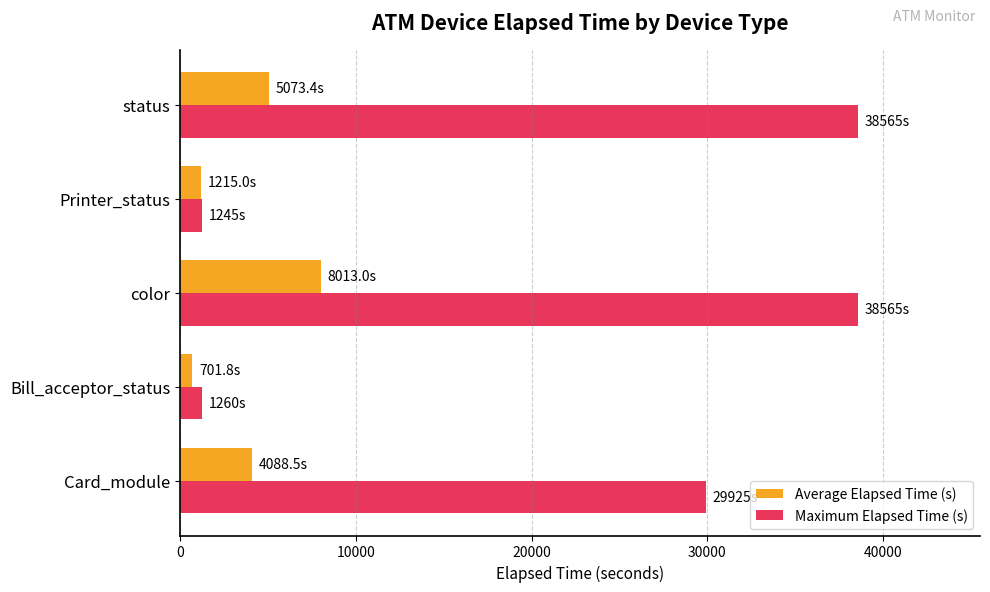

Between Card_module and Printer_status, which series saw the biggest shift?

Maximum Elapsed Time (s)